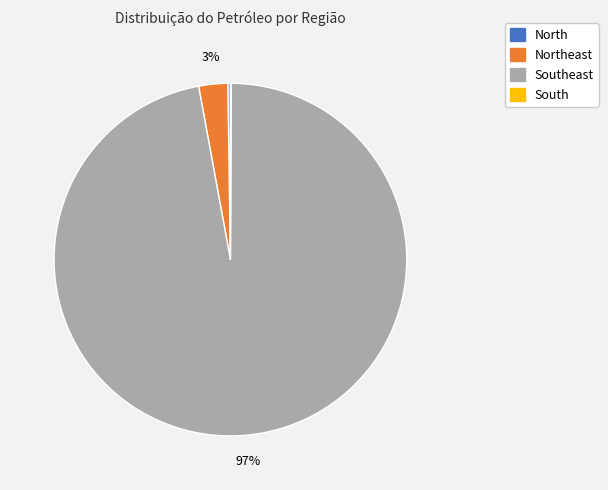

Is there a majority slice in this chart?

Yes